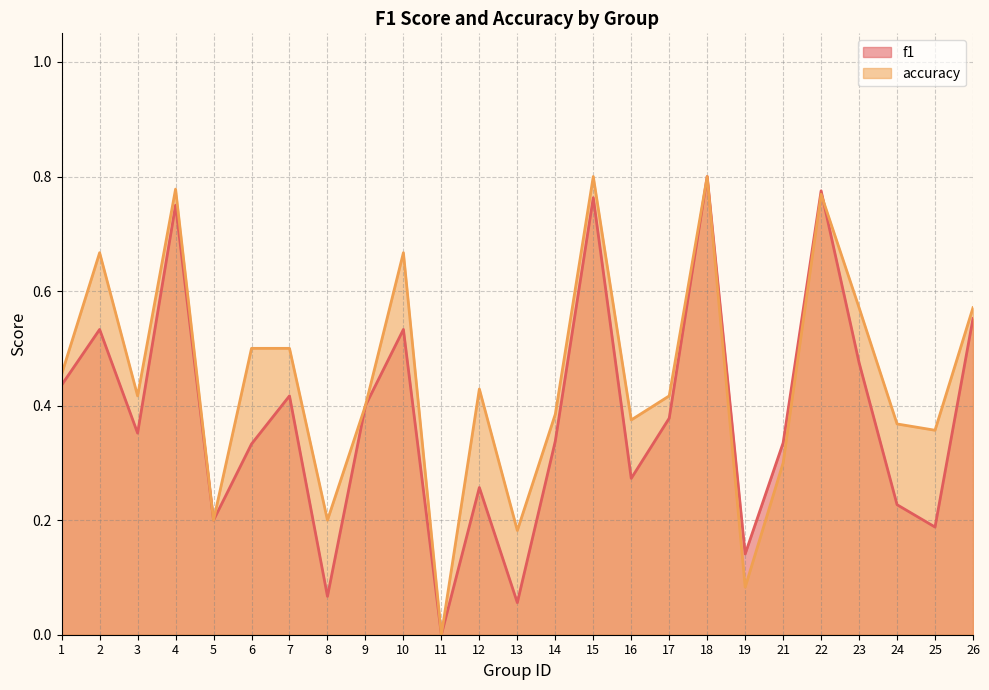

Rank the series by their maximum value, from lowest to highest.

f1, accuracy